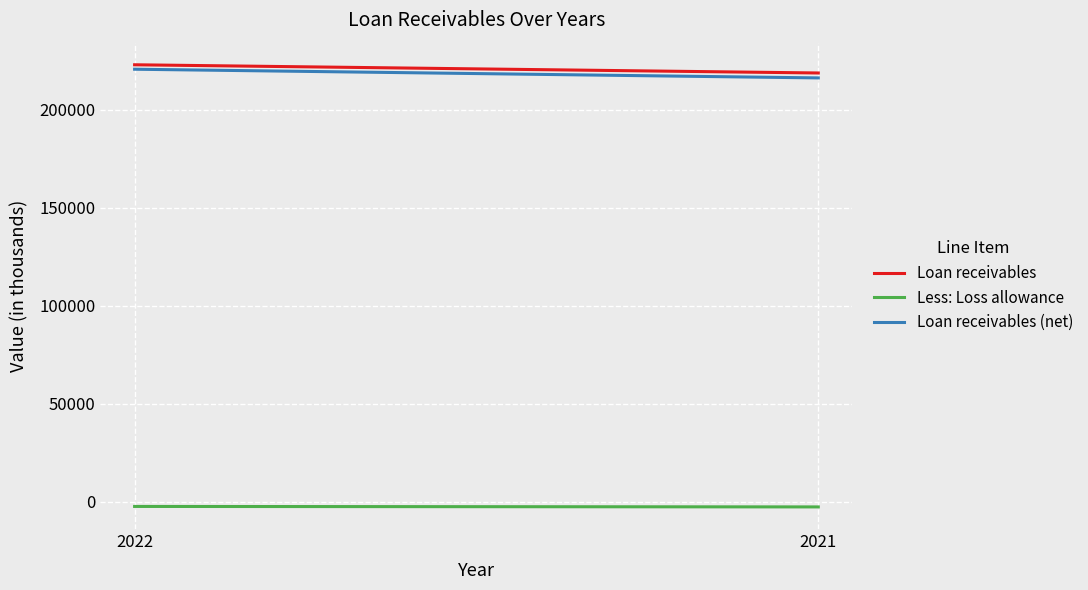

What is the difference between the highest and lowest values at 2022?

225077